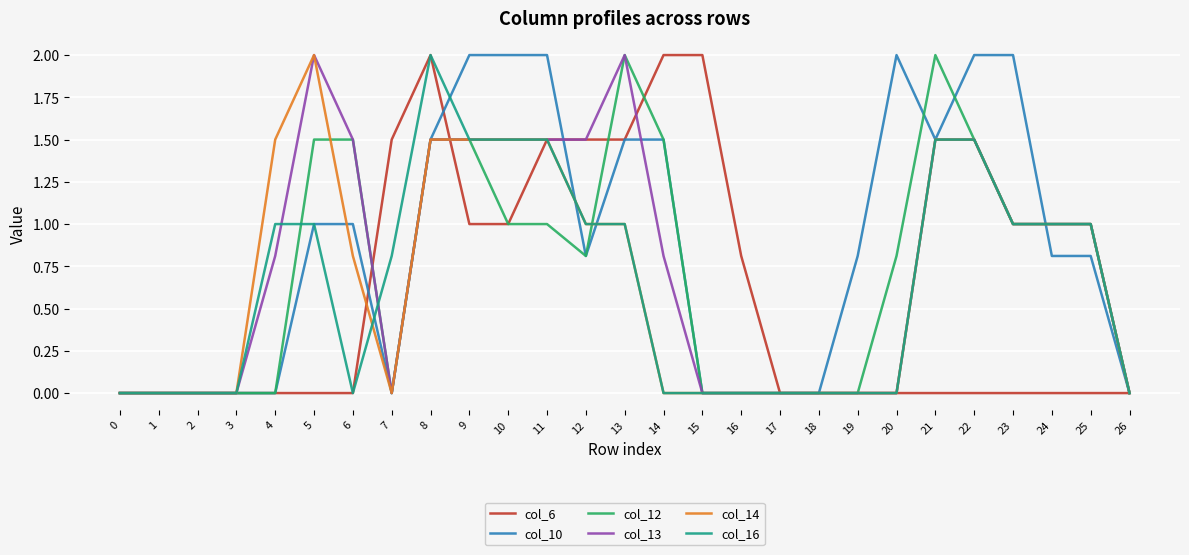

Is it true that col_14 equals -0.8 at 14?

False